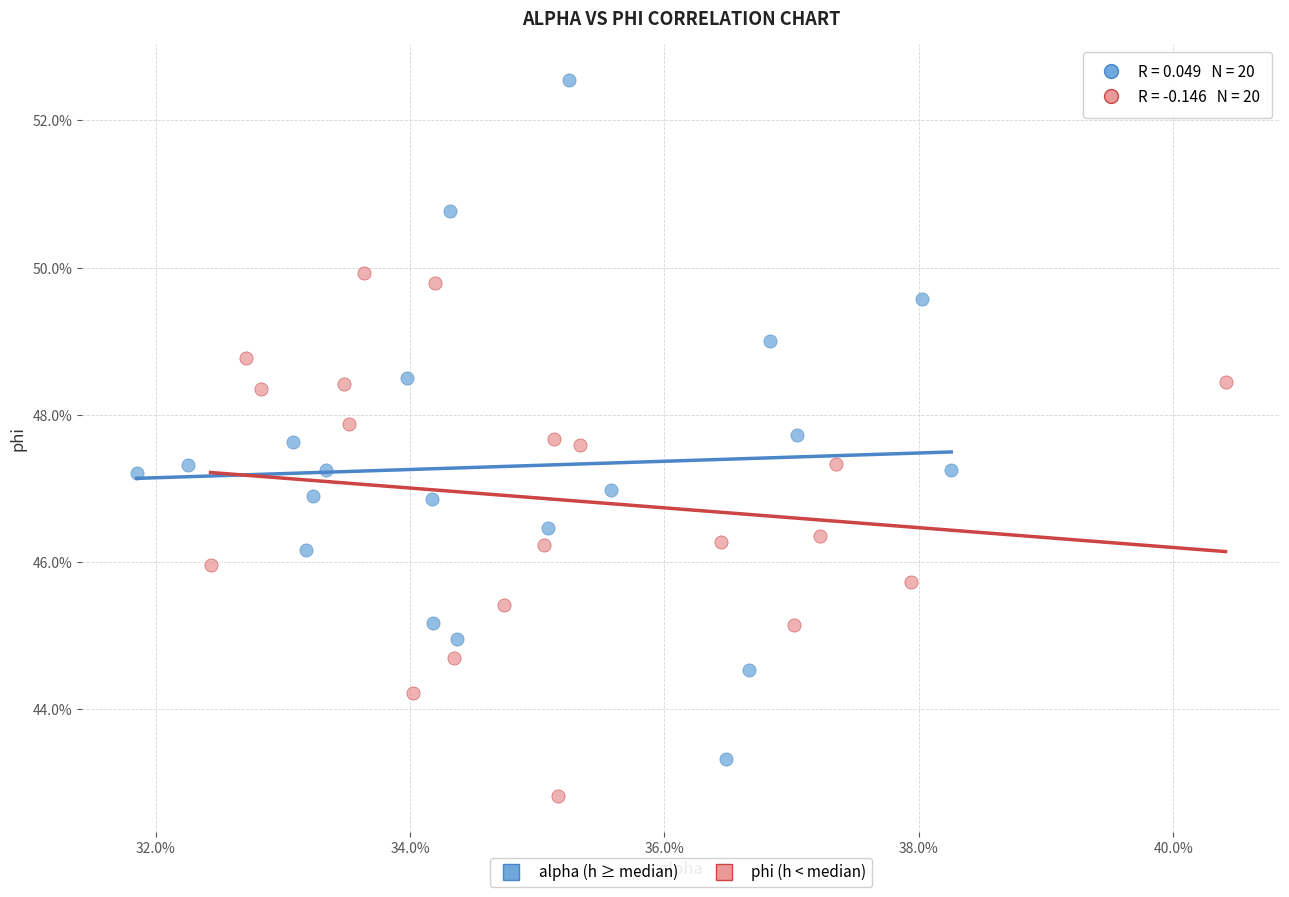

What are all the series names shown in the legend?

alpha (h ≥ median), phi (h < median)